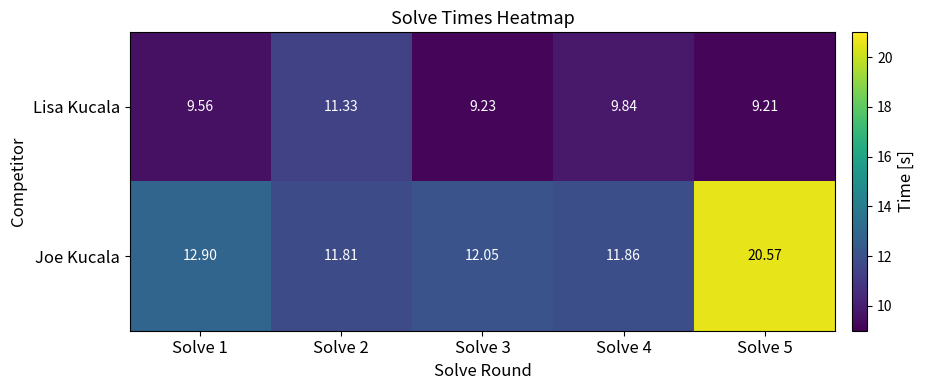

At Solve 4, list the series in order from smallest to largest.

Lisa Kucala, Joe Kucala